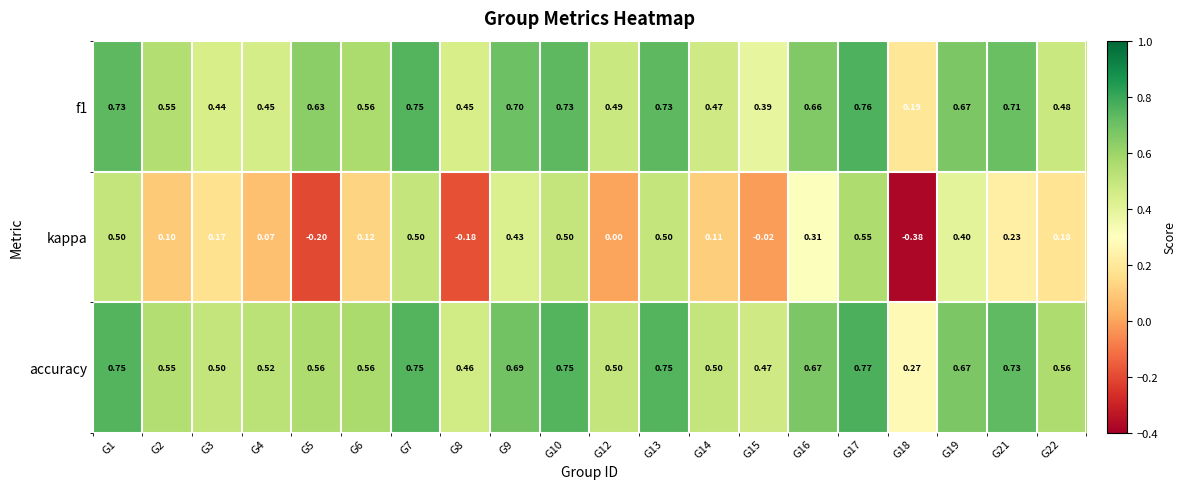

Which series has the widest spread of values?

kappa